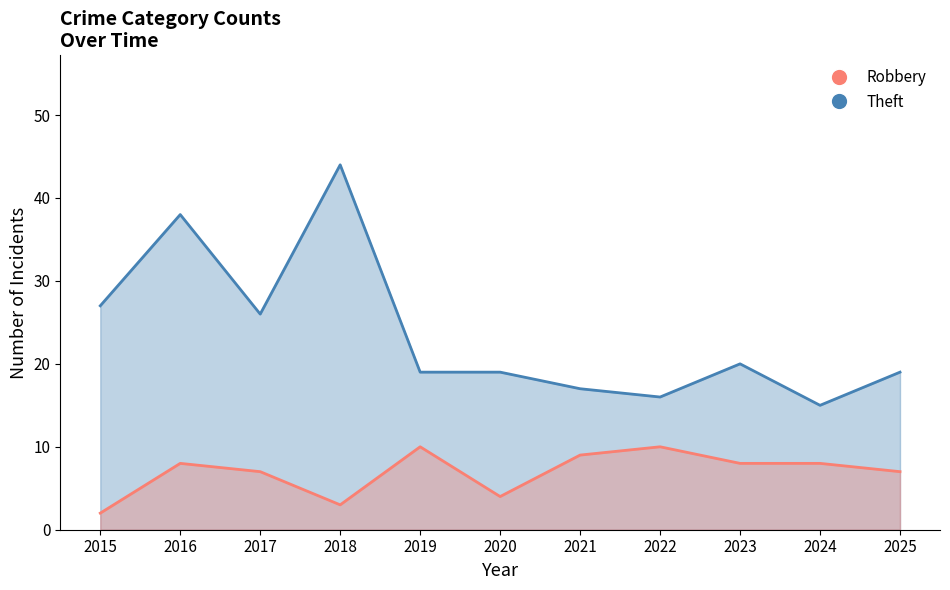

Reading left to right, transcribe all the data shown in this chart.

Robbery: 2015=2	2016=8	2017=7	2018=3	2019=10	2020=4	2021=9	2022=10	2023=8	2024=8	2025=7
Theft: 2015=27	2016=38	2017=26	2018=44	2019=19	2020=19	2021=17	2022=16	2023=20	2024=15	2025=19